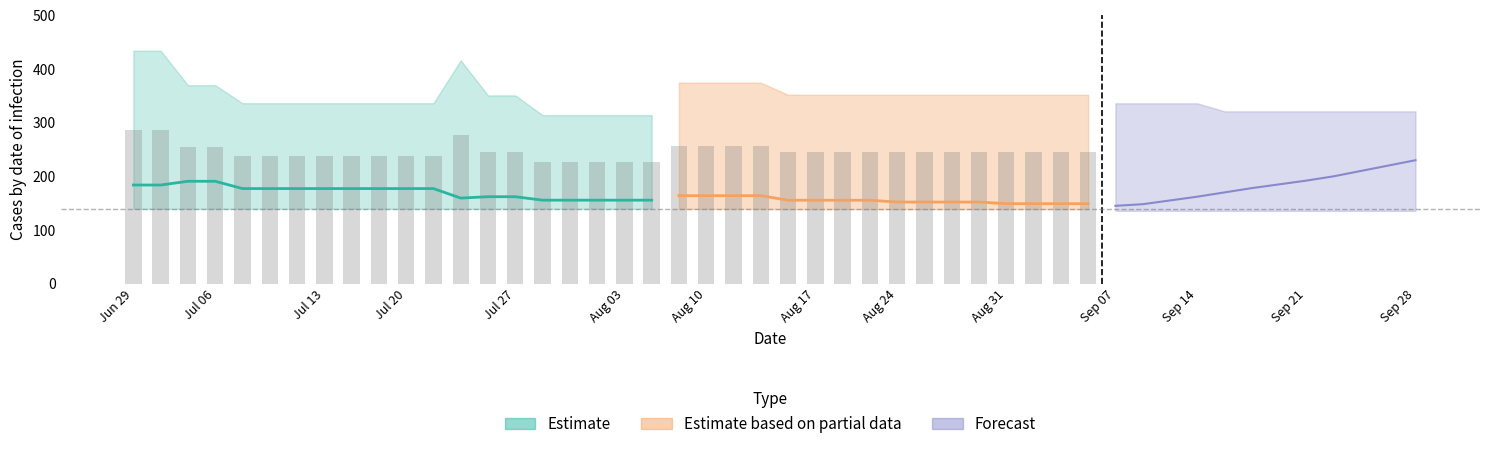

The value of row1 at Sep 28 is 353.9. True or false?

False